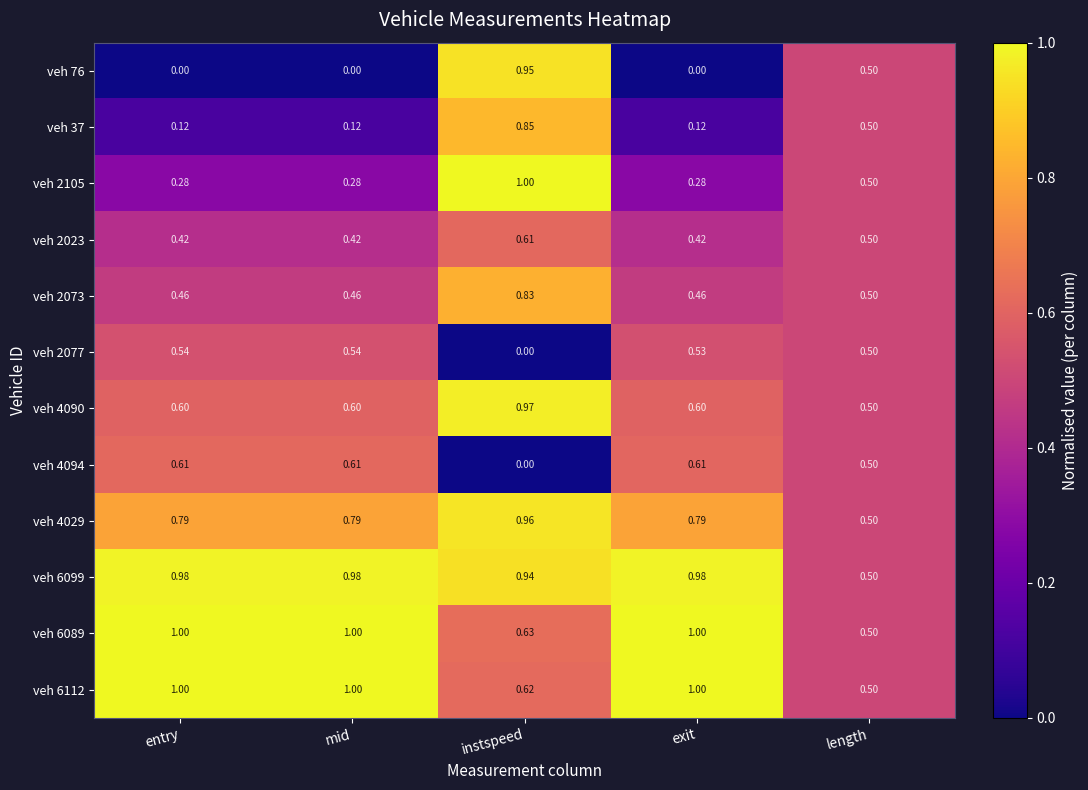

Is the value of veh 2073 at entry greater than the value of veh 4094 at instspeed?

Yes